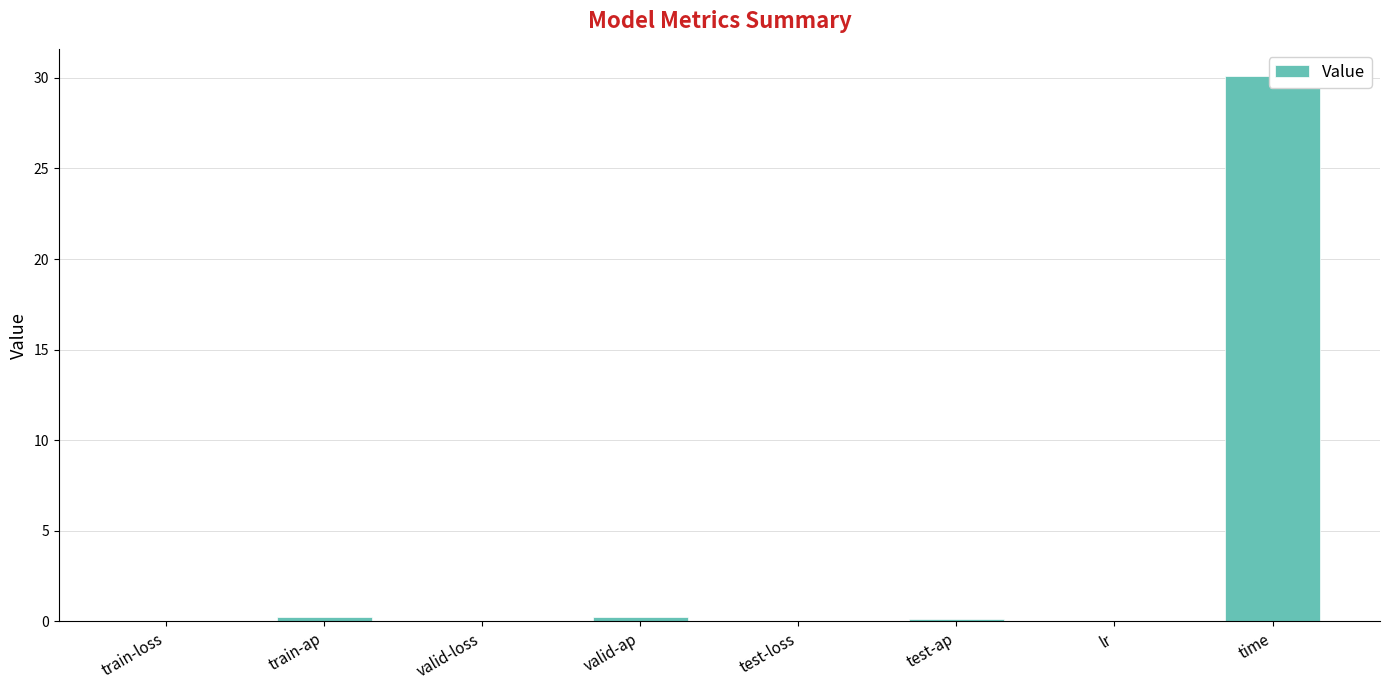

Is it true that the value at test-ap is 0.1?

False